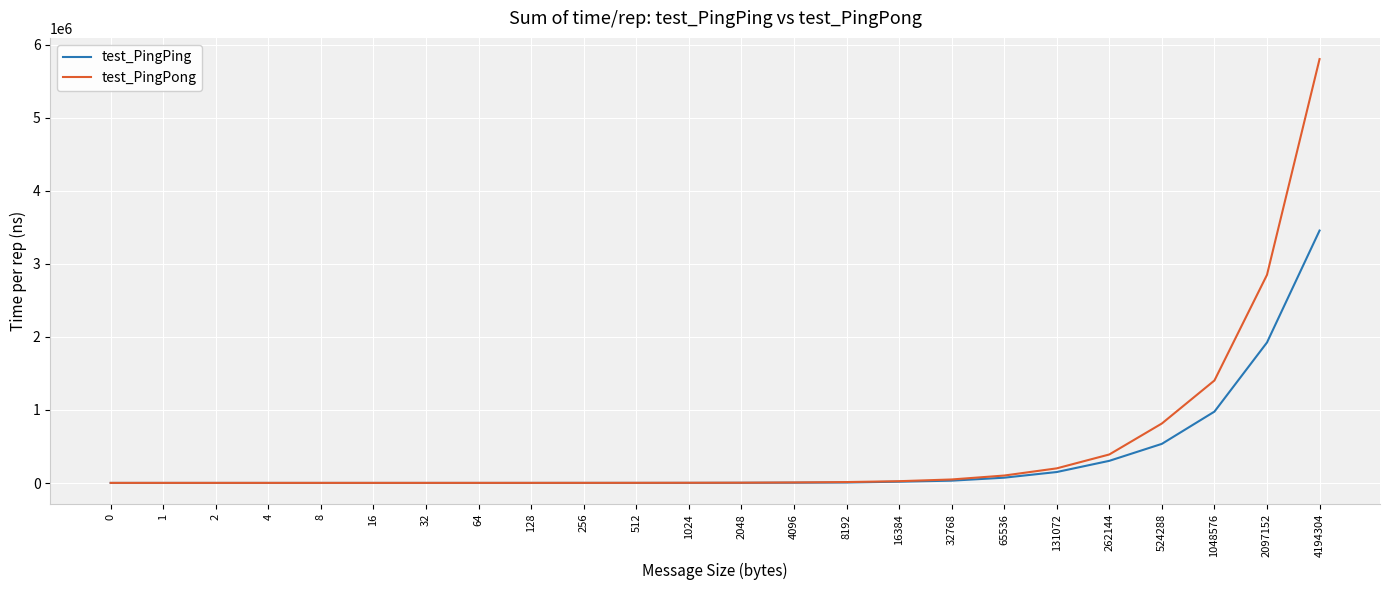

Which series has the largest range (max minus min)?

test_PingPong